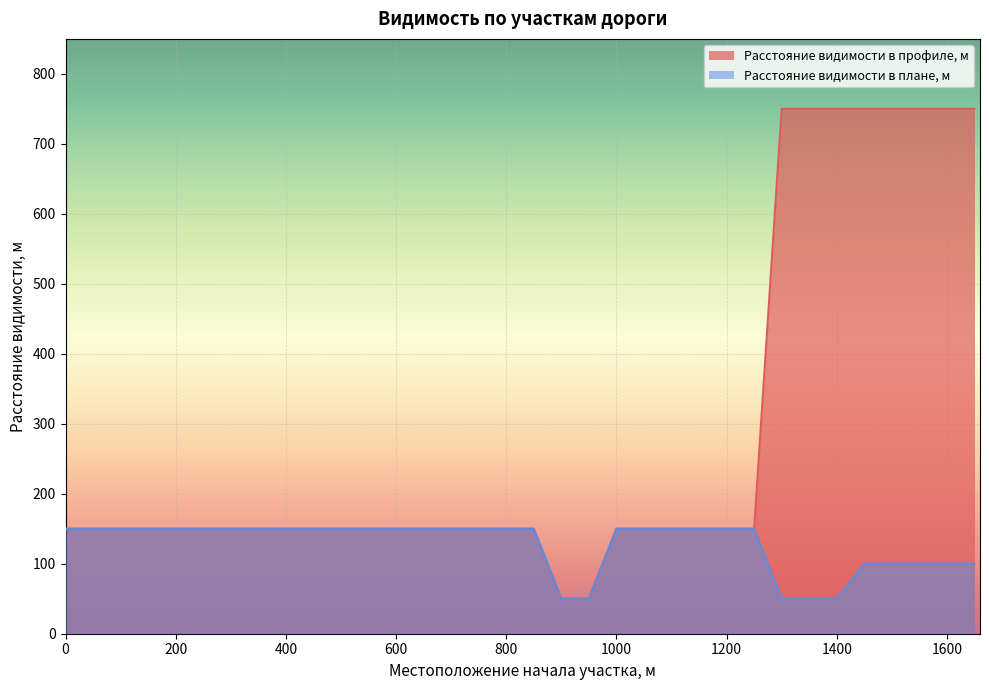

At how many categories does at least one series exceed 451?

8